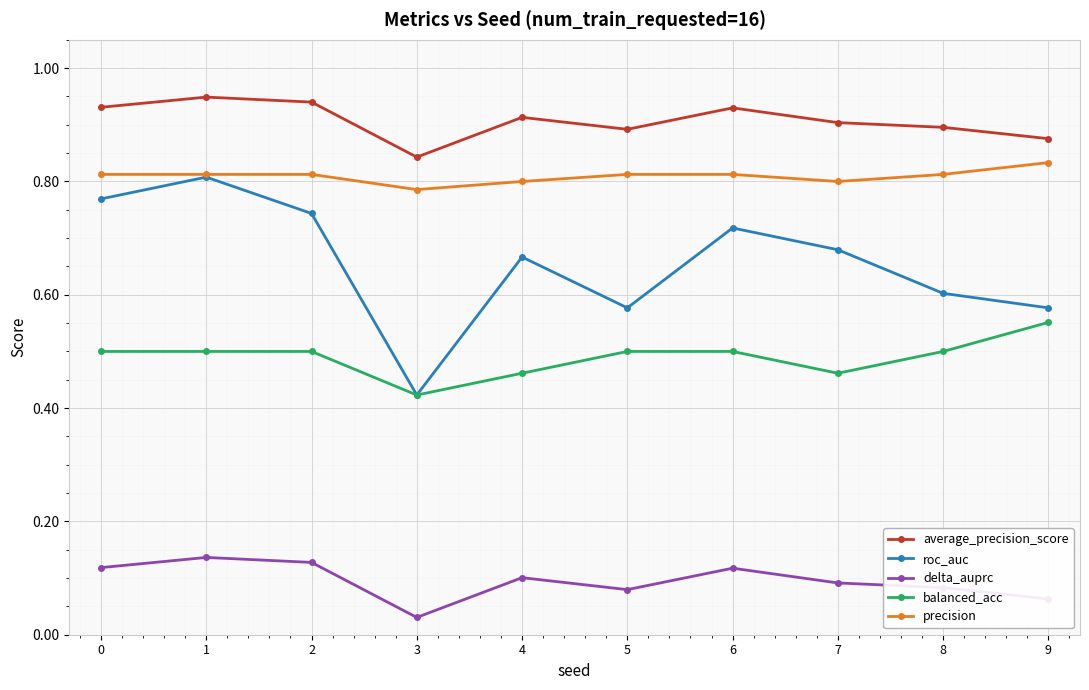

The value of delta_auprc at 4 is 0.1. True or false?

True